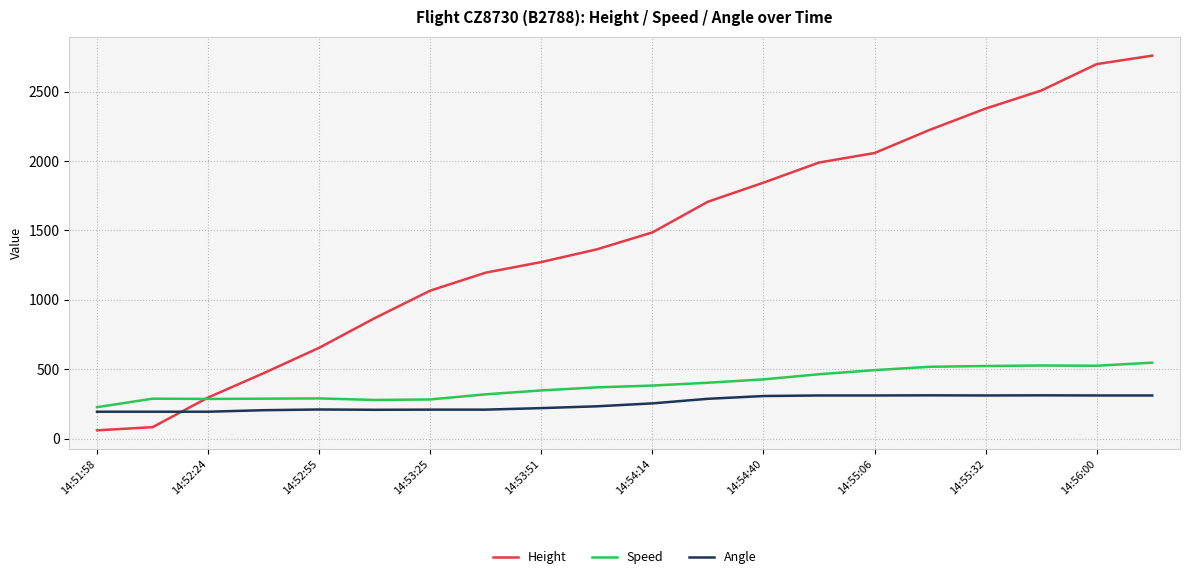

True or false: Height and Speed intersect in this chart.

True